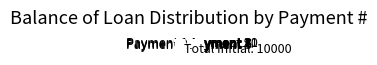

Which category has the smallest portion of the pie?

Payment 11